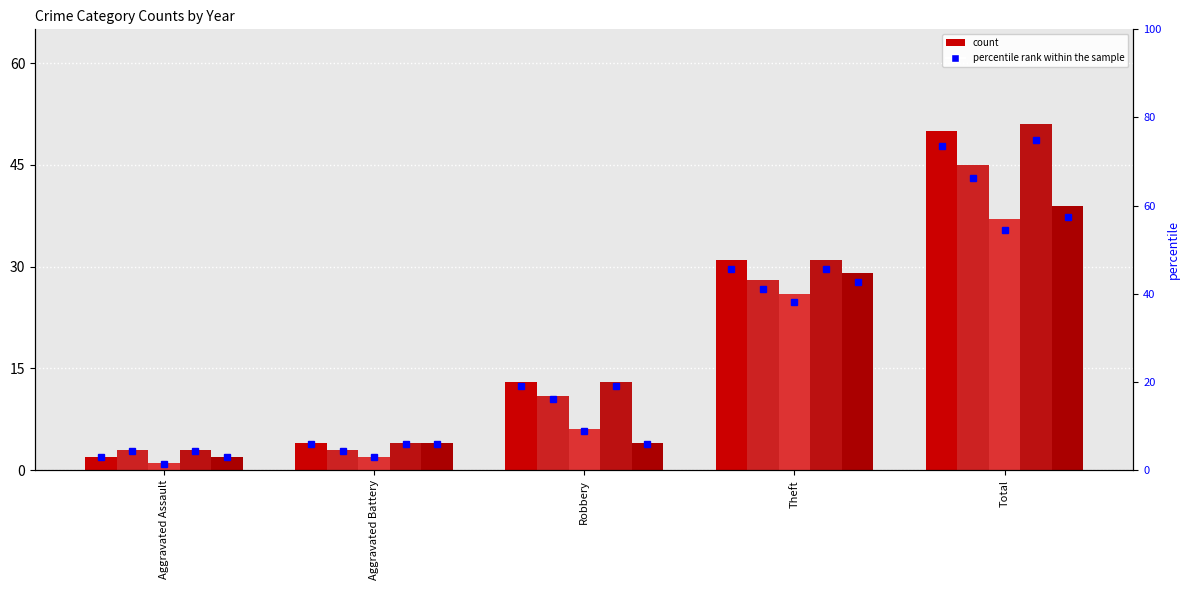

Is it true that 2017 equals 3 at Aggravated Battery?

False